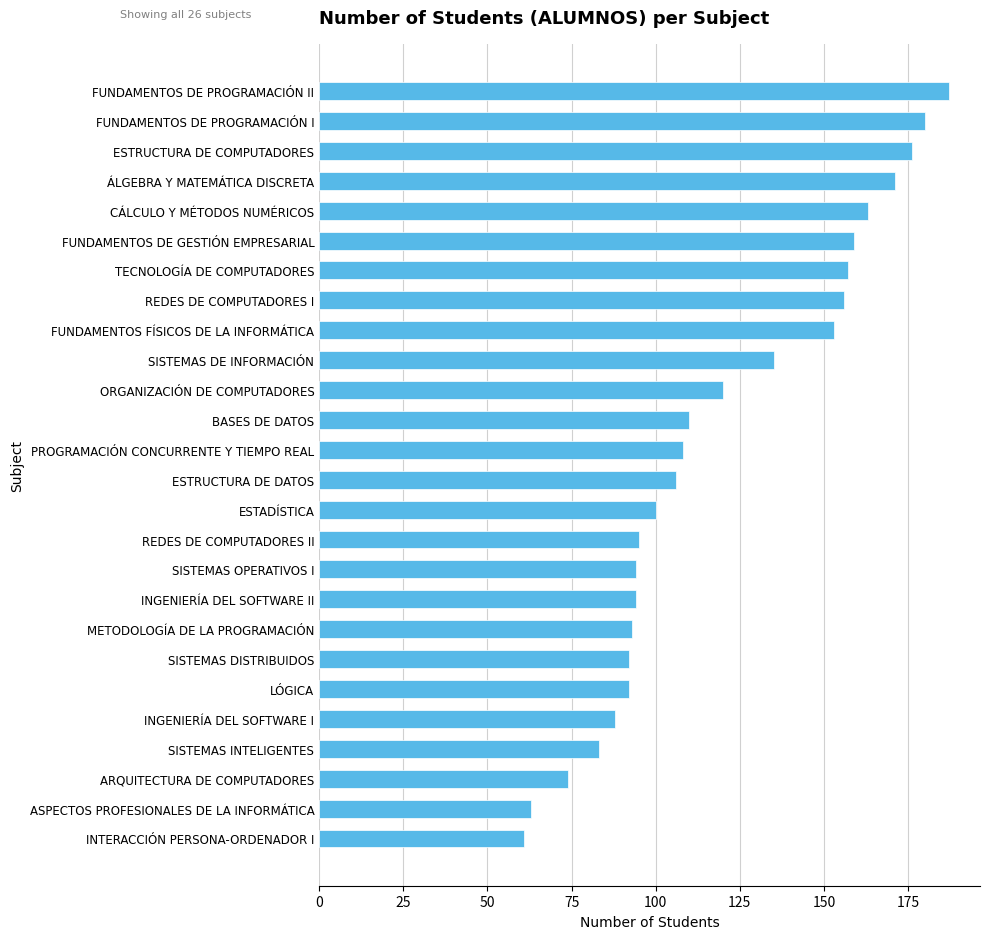

Reading bottom to top, transcribe all the data shown in this chart.

INTERACCIÓN PERSONA-ORDENADOR I=61	ASPECTOS PROFESIONALES DE LA INFORMÁTICA=63	ARQUITECTURA DE COMPUTADORES=74	SISTEMAS INTELIGENTES=83	INGENIERÍA DEL SOFTWARE I=88	LÓGICA=92	SISTEMAS DISTRIBUIDOS=92	METODOLOGÍA DE LA PROGRAMACIÓN=93	INGENIERÍA DEL SOFTWARE II=94	SISTEMAS OPERATIVOS I=94	REDES DE COMPUTADORES II=95	ESTADÍSTICA=100	ESTRUCTURA DE DATOS=106	PROGRAMACIÓN CONCURRENTE Y TIEMPO REAL=108	BASES DE DATOS=110	ORGANIZACIÓN DE COMPUTADORES=120	SISTEMAS DE INFORMACIÓN=135	FUNDAMENTOS FÍSICOS DE LA INFORMÁTICA=153	REDES DE COMPUTADORES I=156	TECNOLOGÍA DE COMPUTADORES=157	FUNDAMENTOS DE GESTIÓN EMPRESARIAL=159	CÁLCULO Y MÉTODOS NUMÉRICOS=163	ÁLGEBRA Y MATEMÁTICA DISCRETA=171	ESTRUCTURA DE COMPUTADORES=176	FUNDAMENTOS DE PROGRAMACIÓN I=180	FUNDAMENTOS DE PROGRAMACIÓN II=187